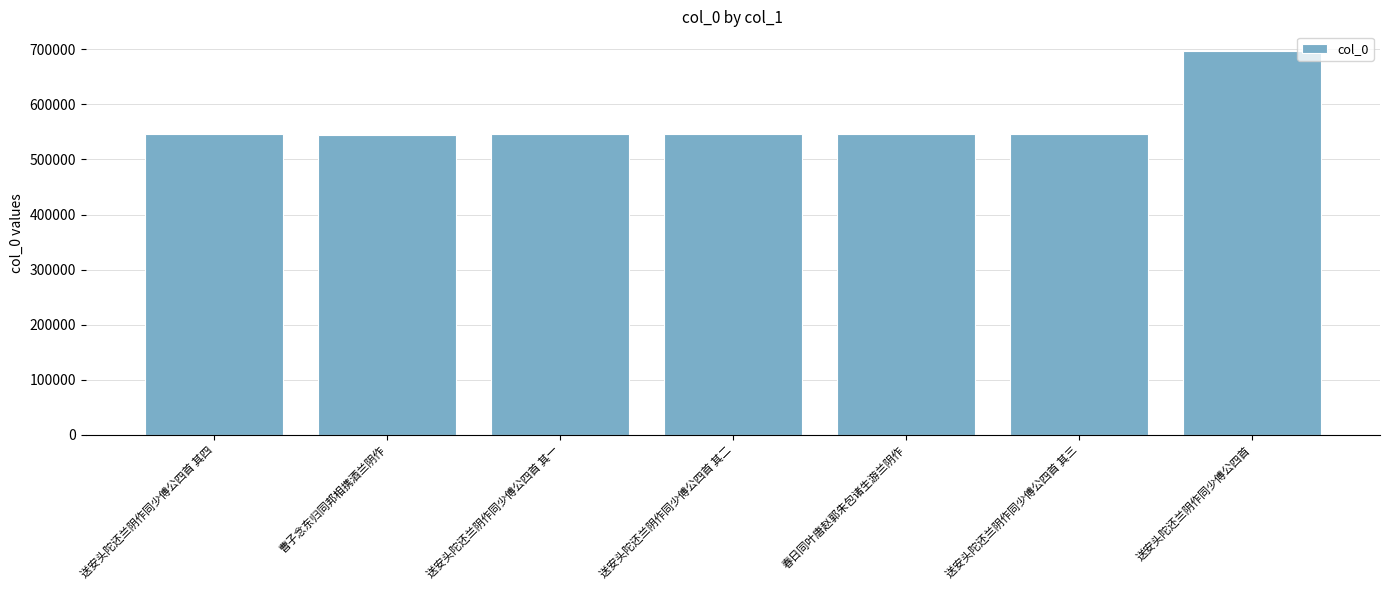

What is the change in value from 曹子念东归同邦相携酒兰阴作 to 送安头陀还兰阴作同少傅公四首 其二?

+1744